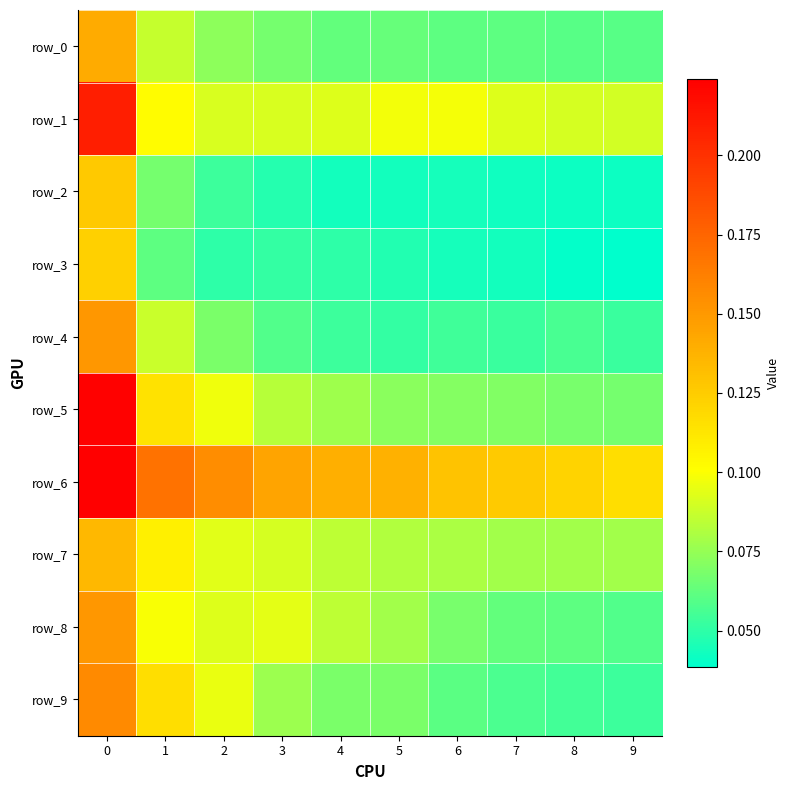

What is the sum of the row_9 values at 9 and 4?

0.1